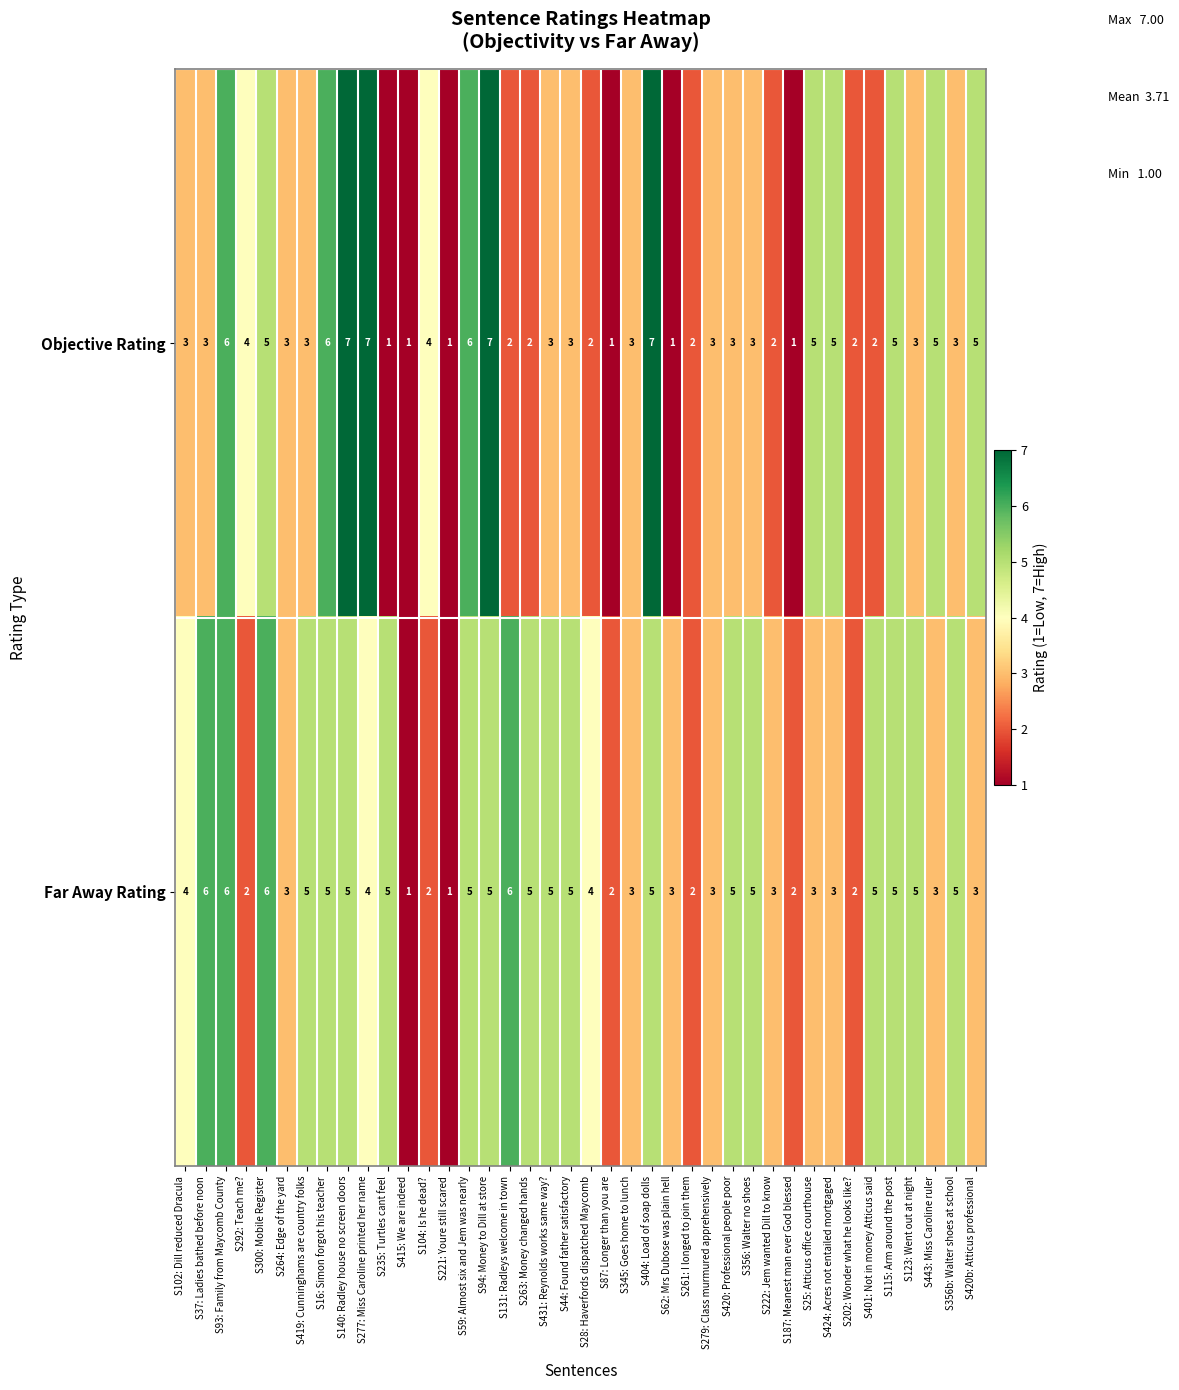

What is the sum of the Objective Rating values at S356b: Walter shoes at school and S443: Miss Caroline ruler?

8